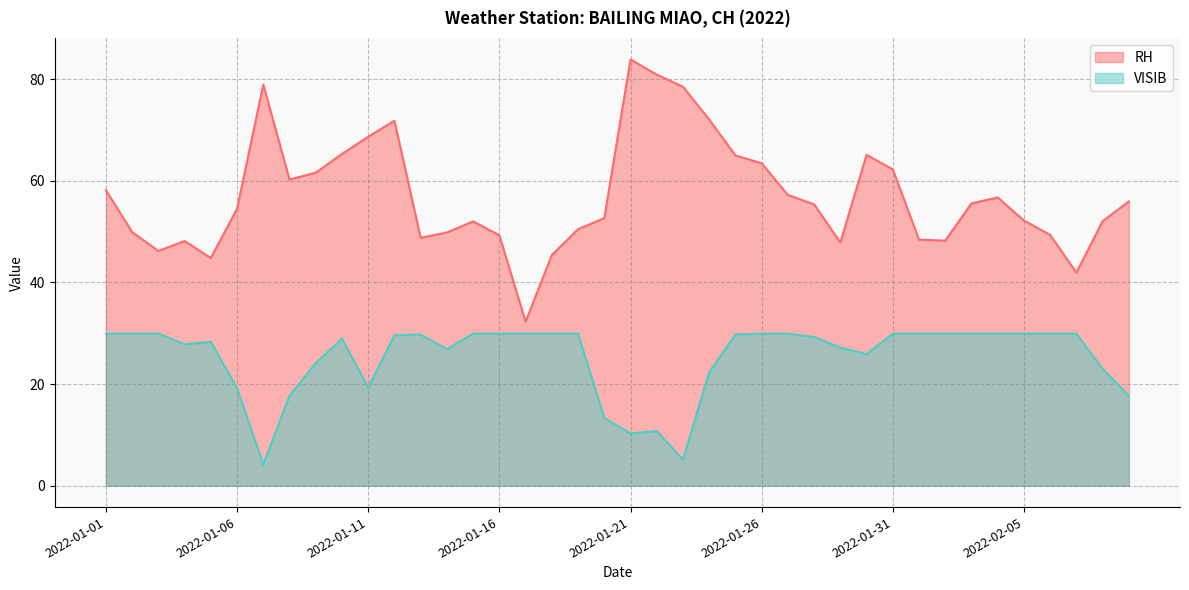

What are all the series names shown in the legend?

RH, VISIB